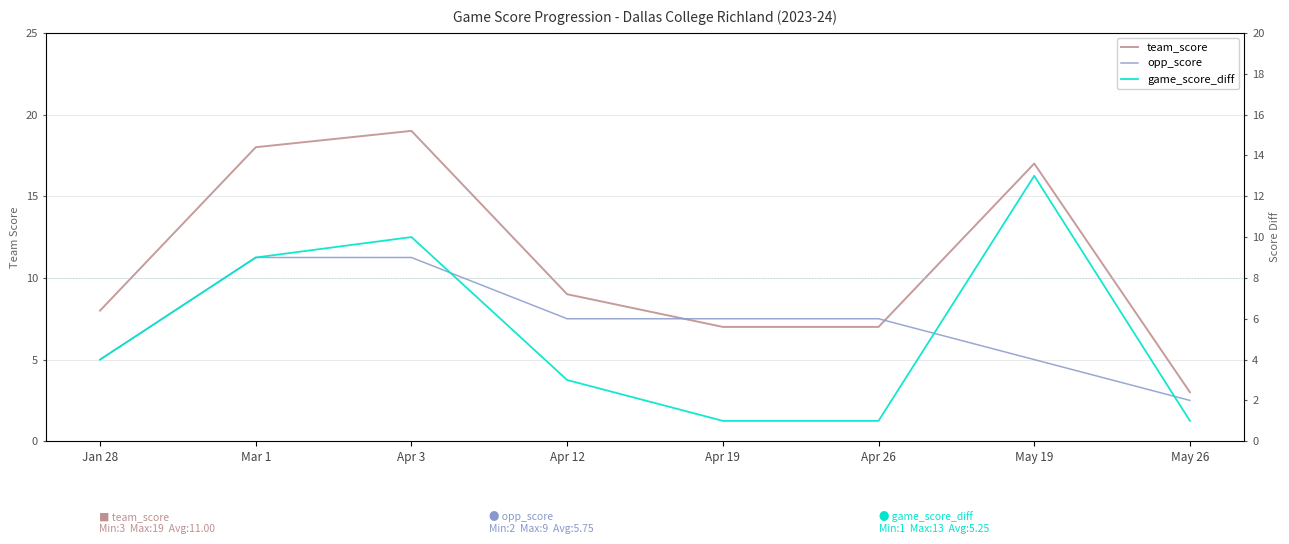

True or false: opp_score and team_score cross at least once.

False